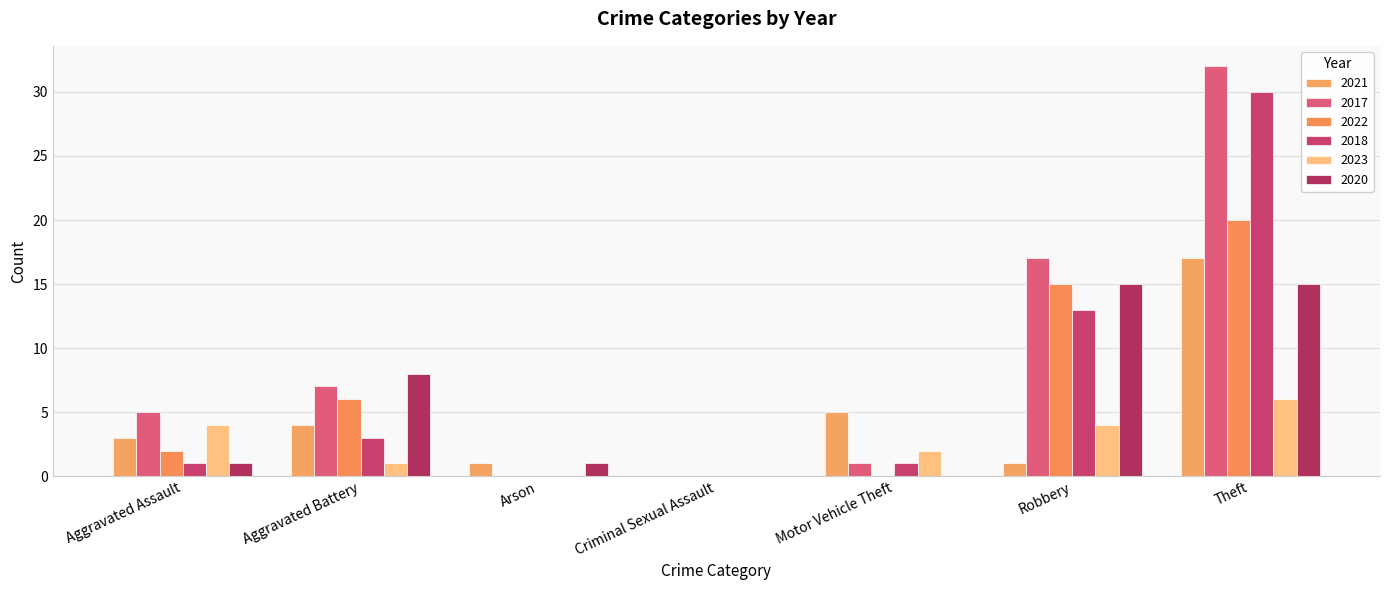

True or false: 2018 has a value of 13 at Robbery.

True